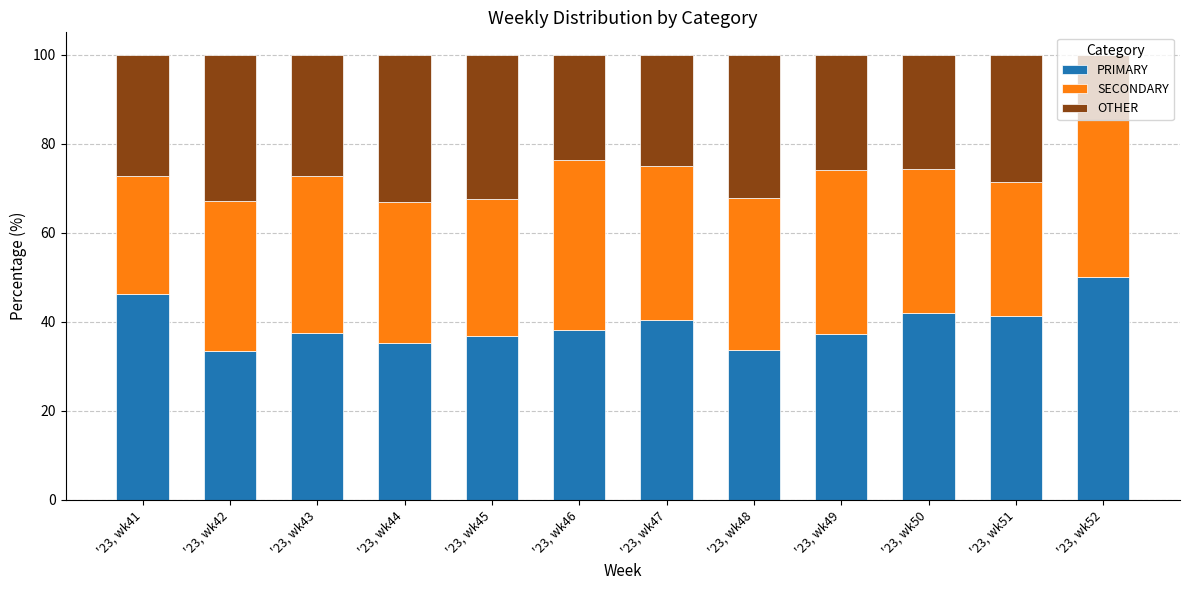

What is the sum of the PRIMARY values at '23, wk51 and '23, wk43?

78.6